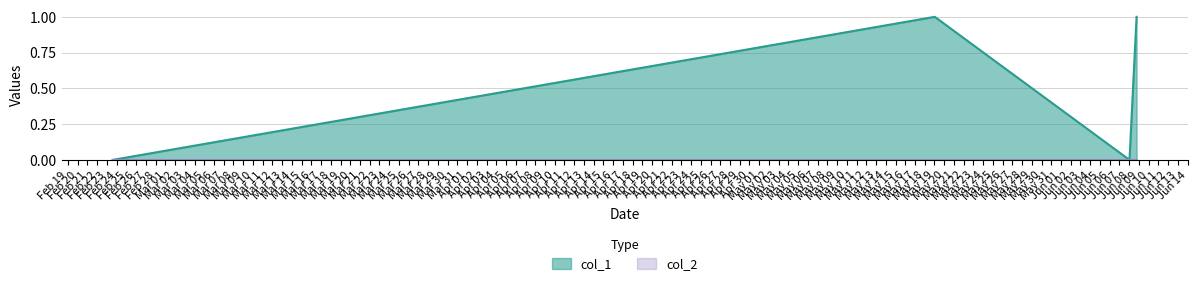

At which category does the data reach its first local peak?

1431996480